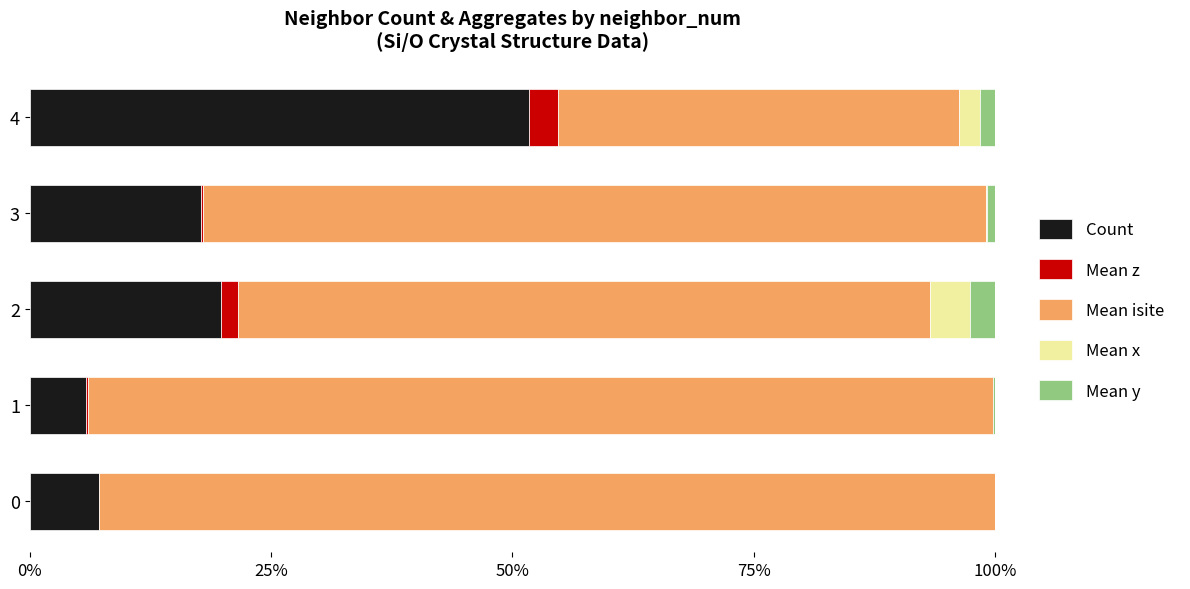

What is the highest value of the Count series?

51.7